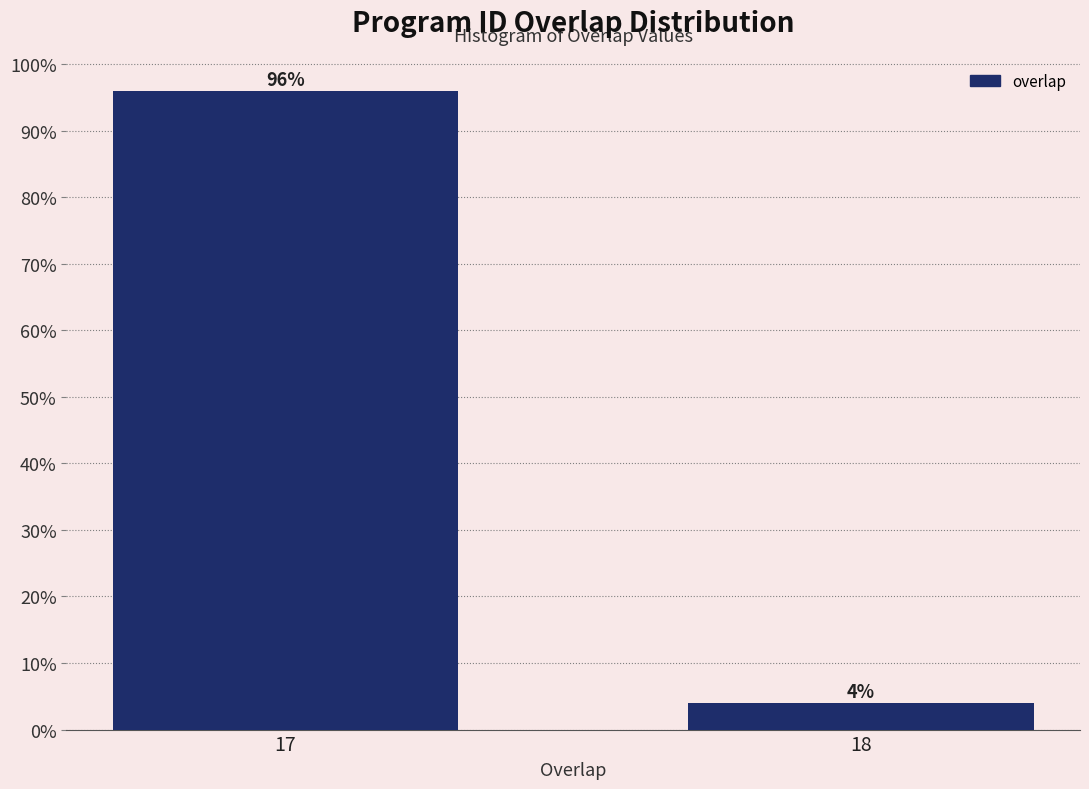

Reading left to right, transcribe all the data shown in this chart.

96	4